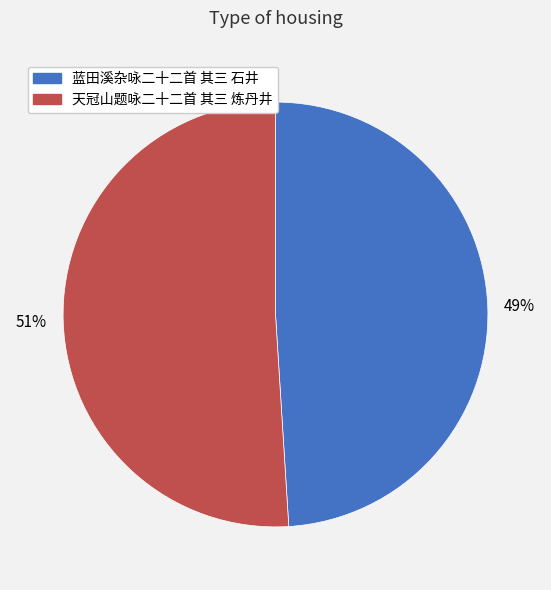

Which slice is the largest?

天冠山题咏二十二首 其三 炼丹井